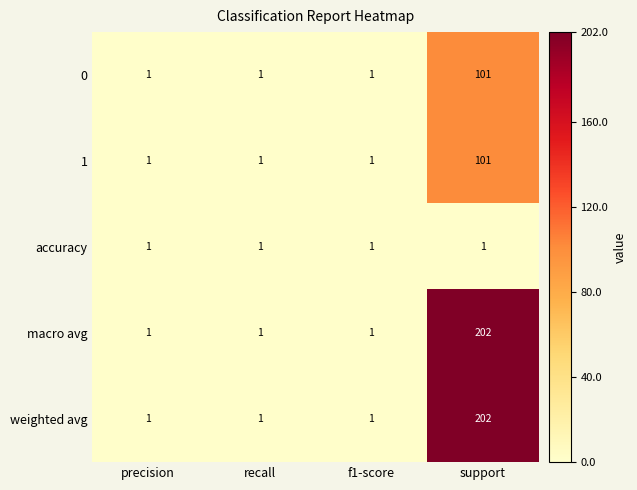

Count the macro avg values in the range 1 to 202.

4